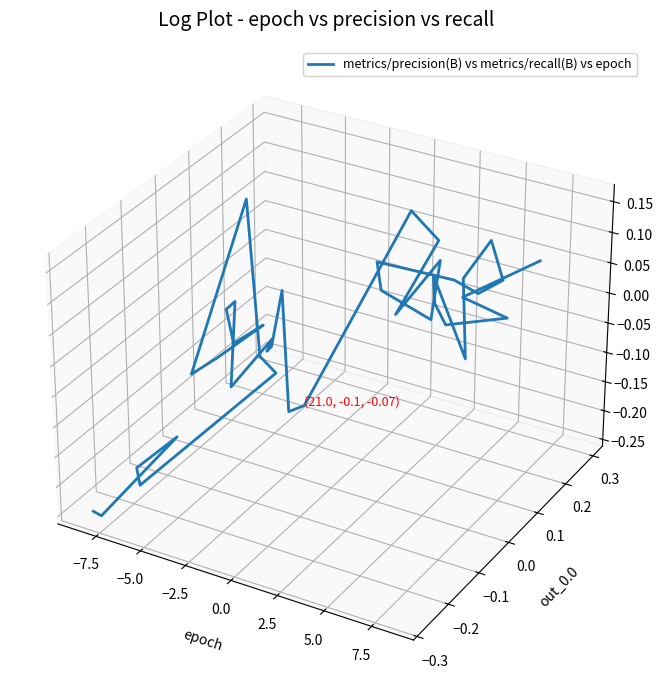

What is the sum of all values?

0.3